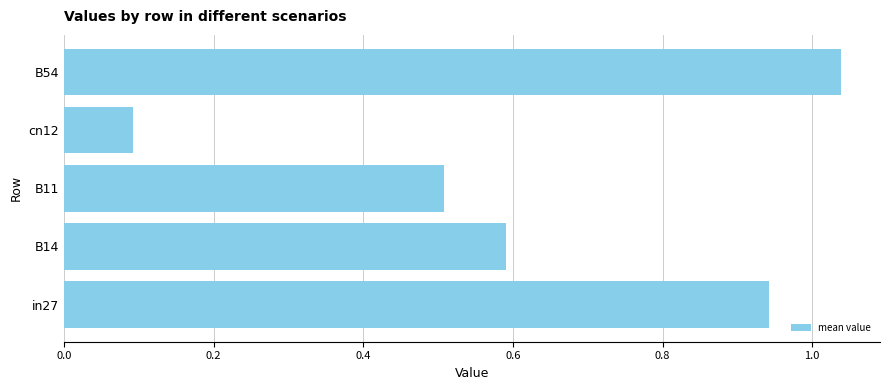

Rank the categories by value from highest to lowest.

B54, in27, B14, B11, cn12